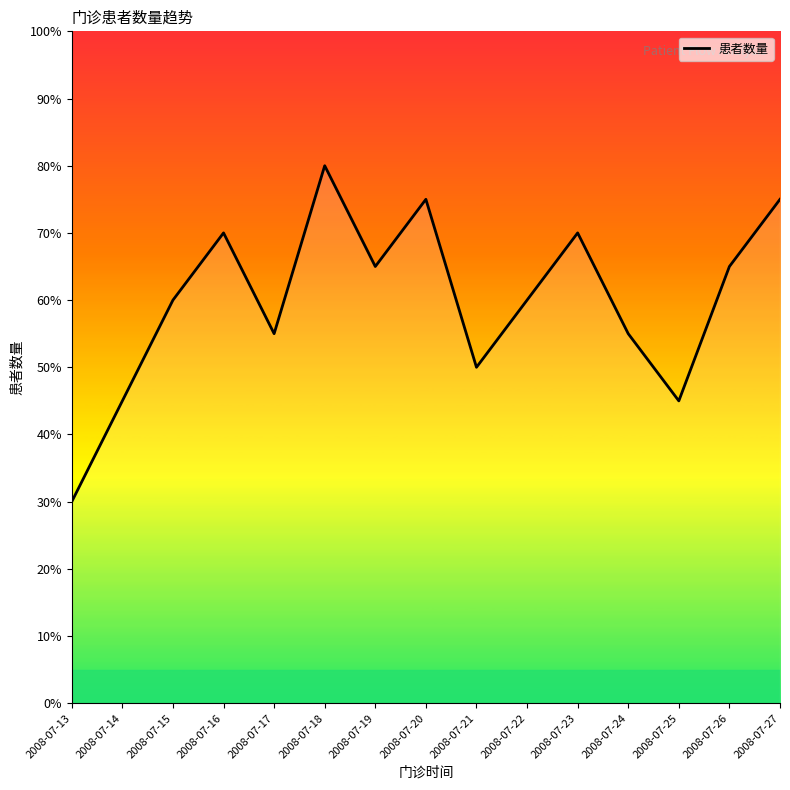

Reading right to left, transcribe all the data shown in this chart.

2008-07-27=75	2008-07-26=65	2008-07-25=45	2008-07-24=55	2008-07-23=70	2008-07-22=60	2008-07-21=50	2008-07-20=75	2008-07-19=65	2008-07-18=80	2008-07-17=55	2008-07-16=70	2008-07-15=60	2008-07-14=45	2008-07-13=30